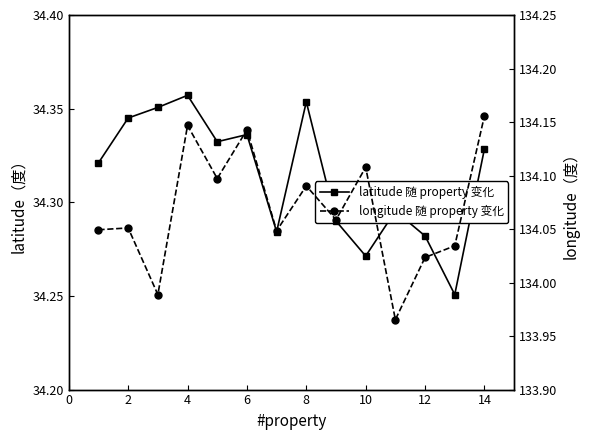

How many interior local peaks does the latitude series have?

4